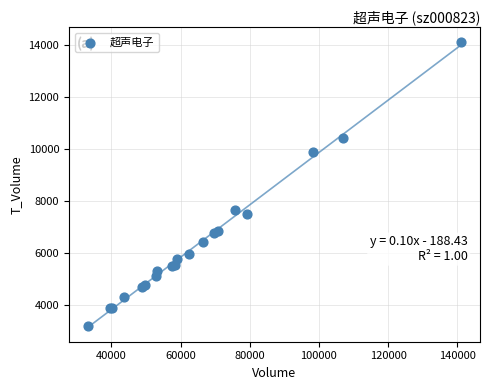

What Y value in the scatter plot is closest to 8656?

7637